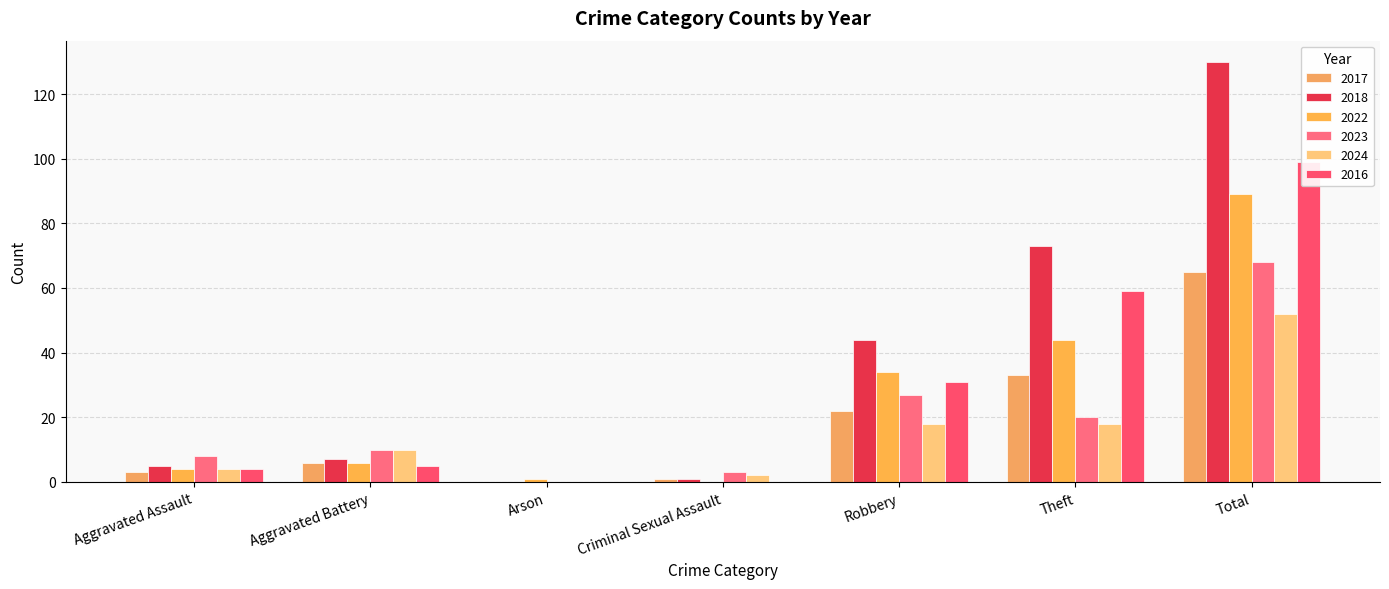

Reading right to left, transcribe all the data shown in this chart.

2017: Total=65	Theft=33	Robbery=22	Criminal Sexual Assault=1	Arson=0	Aggravated Battery=6	Aggravated Assault=3
2018: Total=130	Theft=73	Robbery=44	Criminal Sexual Assault=1	Arson=0	Aggravated Battery=7	Aggravated Assault=5
2022: Total=89	Theft=44	Robbery=34	Criminal Sexual Assault=0	Arson=1	Aggravated Battery=6	Aggravated Assault=4
2023: Total=68	Theft=20	Robbery=27	Criminal Sexual Assault=3	Arson=0	Aggravated Battery=10	Aggravated Assault=8
2024: Total=52	Theft=18	Robbery=18	Criminal Sexual Assault=2	Arson=0	Aggravated Battery=10	Aggravated Assault=4
2016: Total=99	Theft=59	Robbery=31	Criminal Sexual Assault=0	Arson=0	Aggravated Battery=5	Aggravated Assault=4